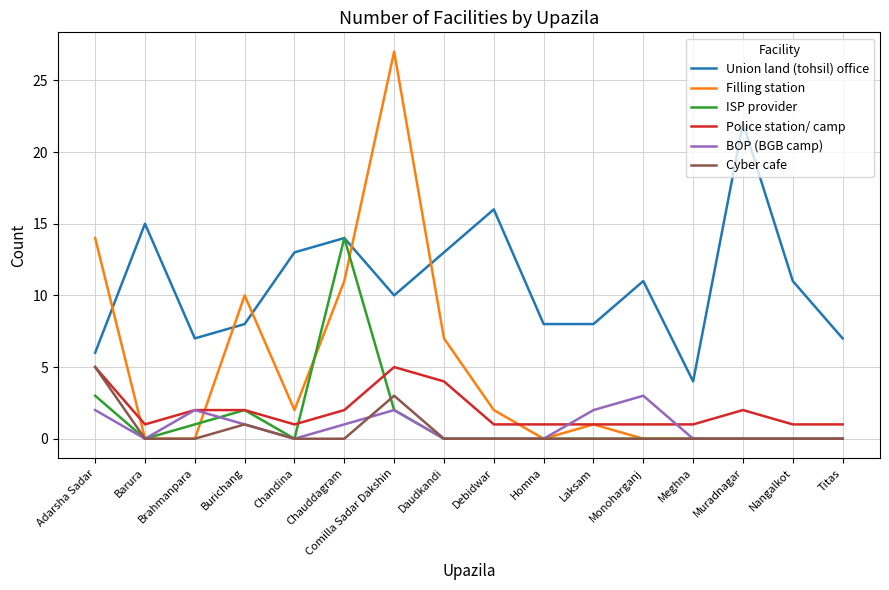

What is the highest value of the Union land (tohsil) office series?

22